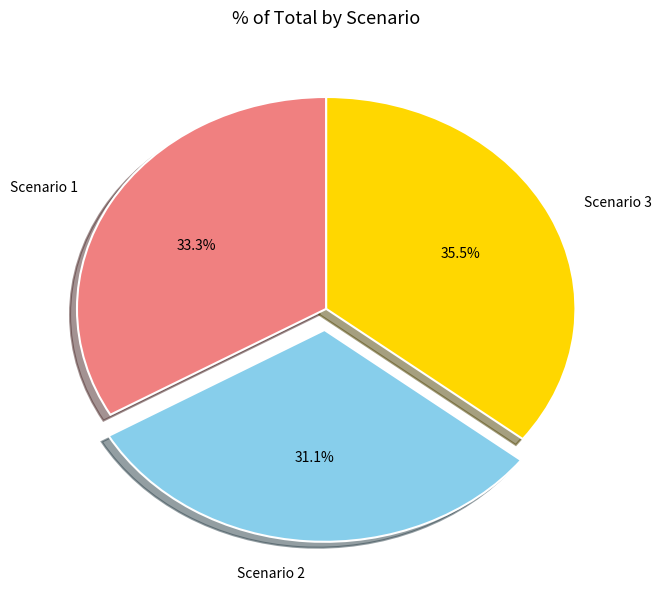

Is it true that Scenario 3 is 49% of the pie?

False